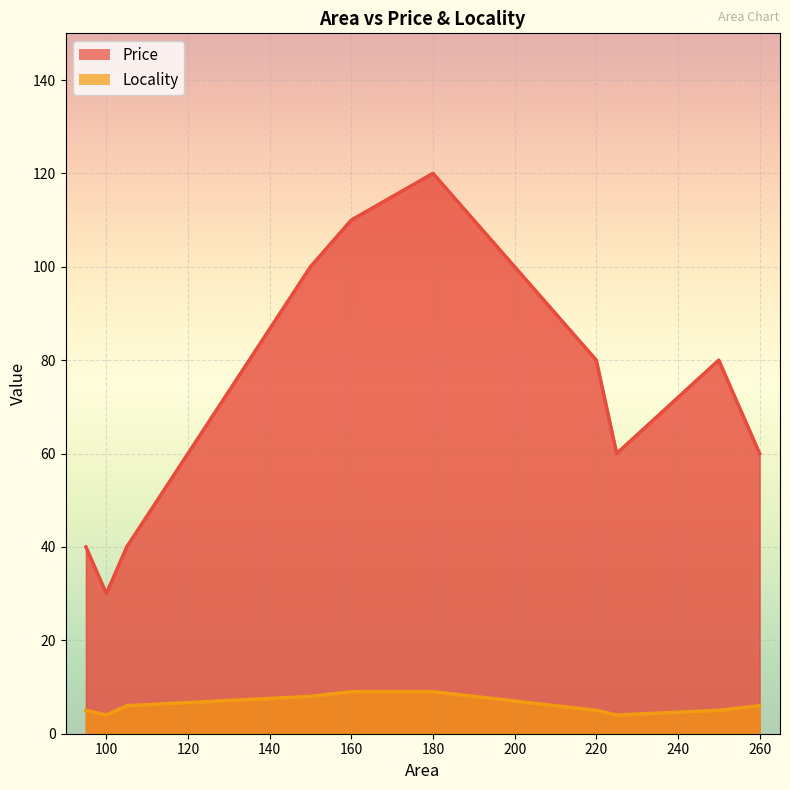

The Price series shows 194 at 160. True or false?

False